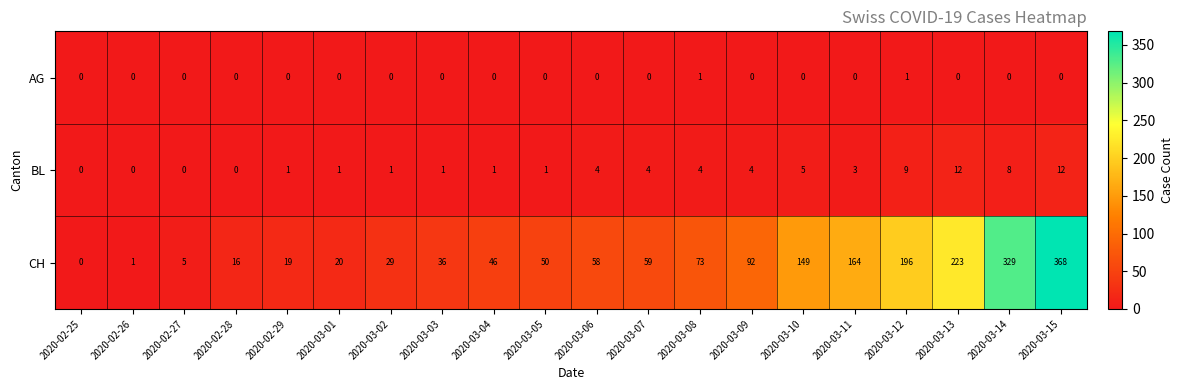

What is the spread (max minus min) of values at 2020-02-28?

16